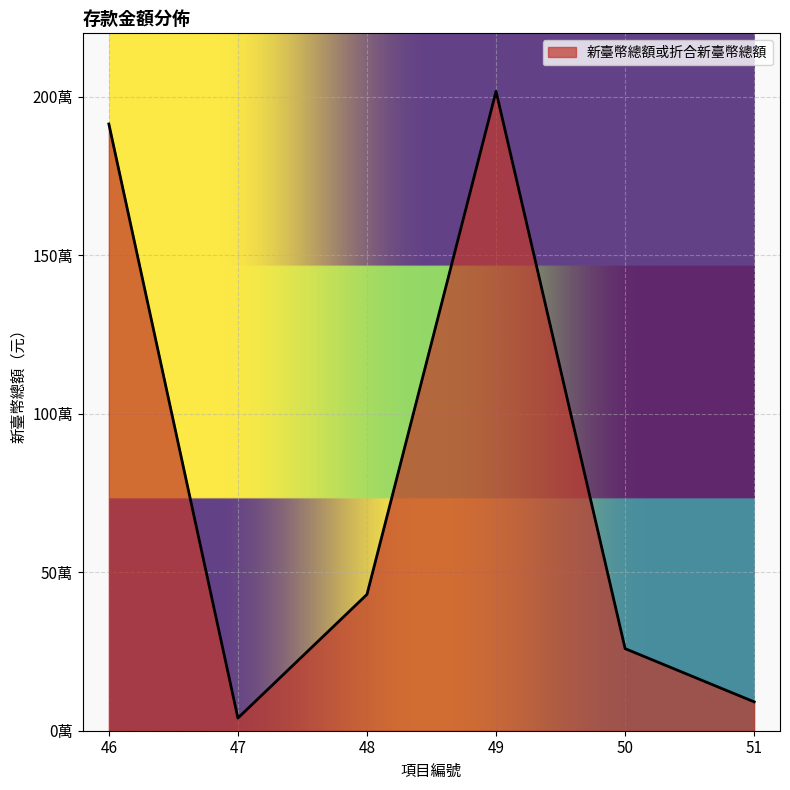

List the labels in order of value, smallest first.

47, 51, 50, 48, 46, 49